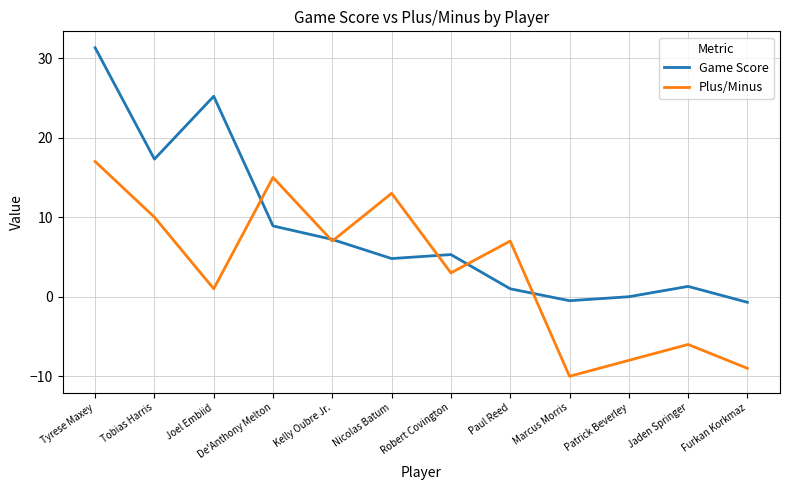

Which series changed the most between Joel Embiid and Jaden Springer?

Game Score